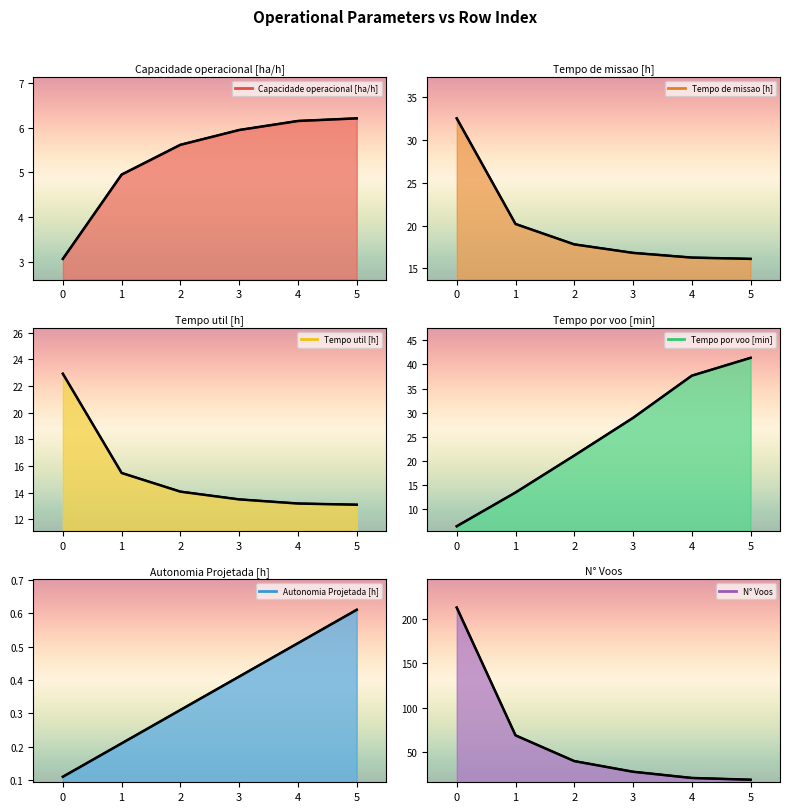

List the labels in order of Tempo util [h] value, smallest first.

5, 4, 3, 2, 1, 0